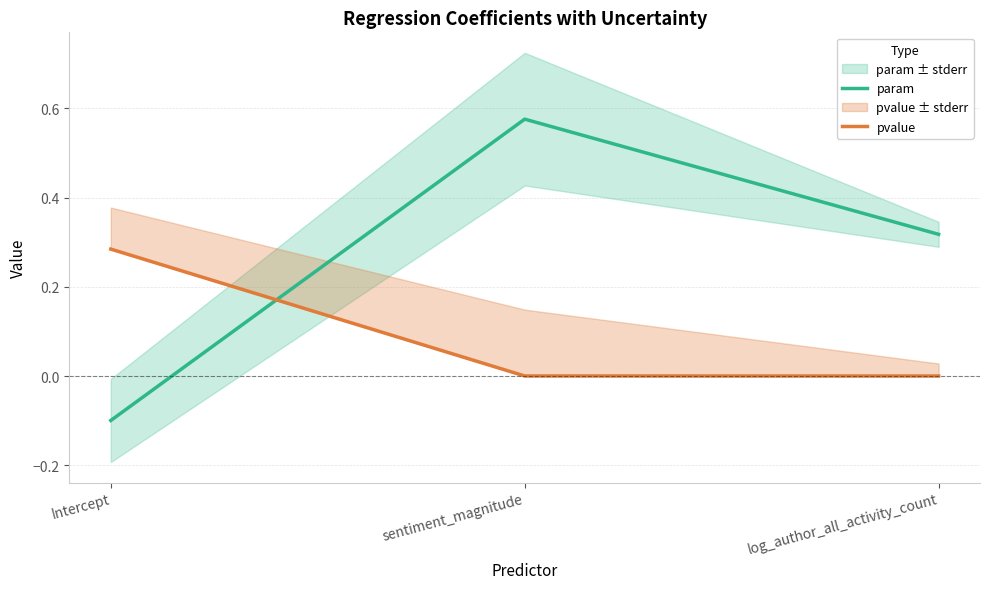

True or false: pvalue has a value of 0.0 at sentiment_magnitude.

False